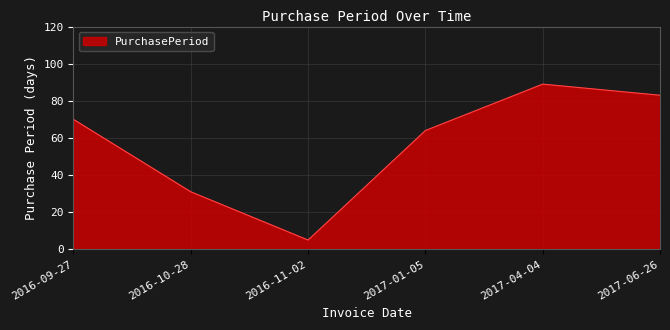

What position from the right is 2016-10-28?

5